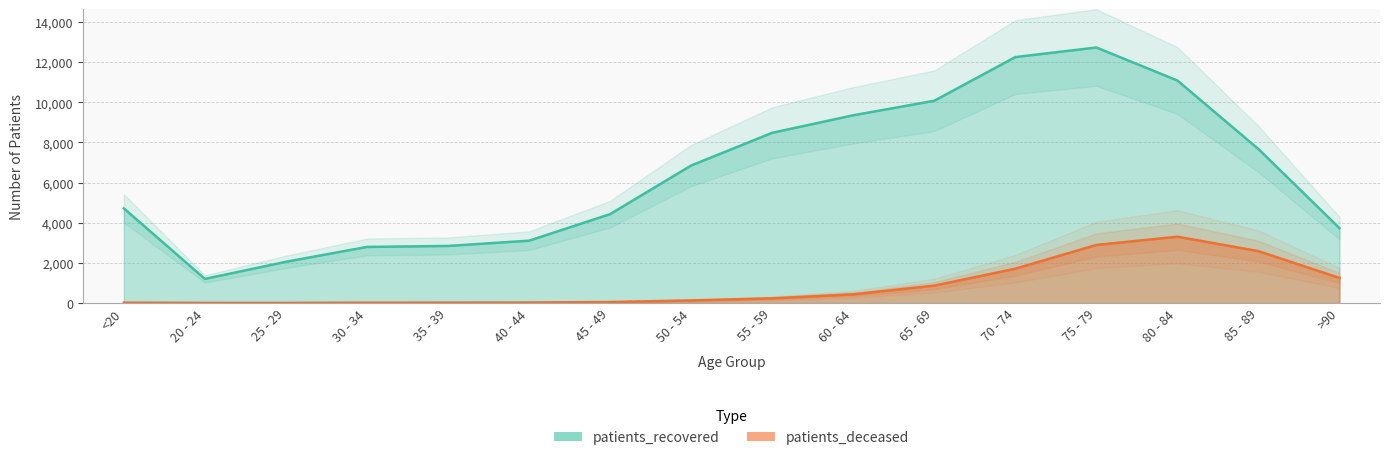

What is the value of the patients_recovered point at the 16th from the left?

3728